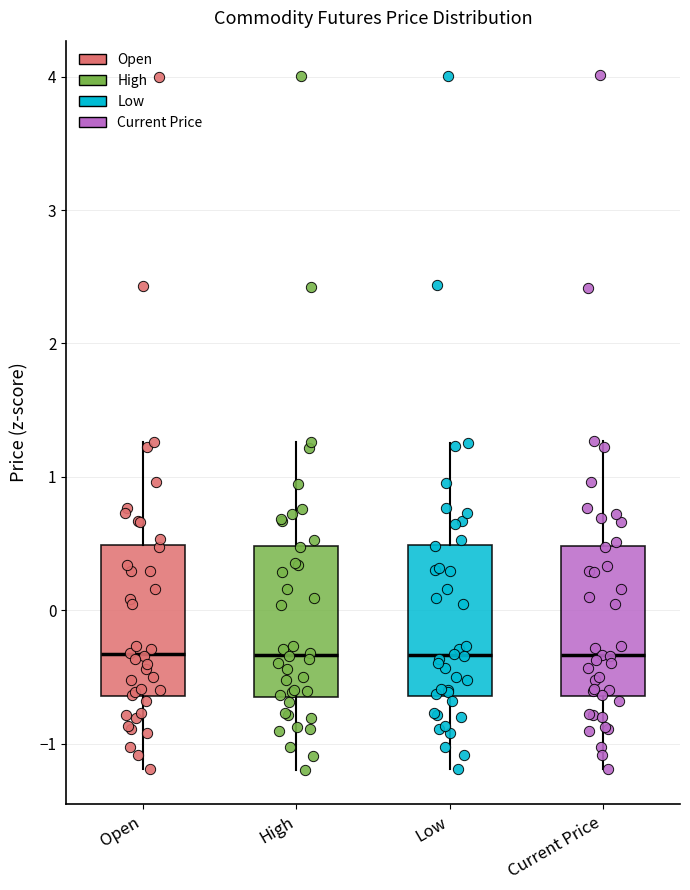

Where does the median line of the box for Current Price sit on the y-axis? The values are not printed on the chart, so give them approximately, as read against the axis.

-0.3